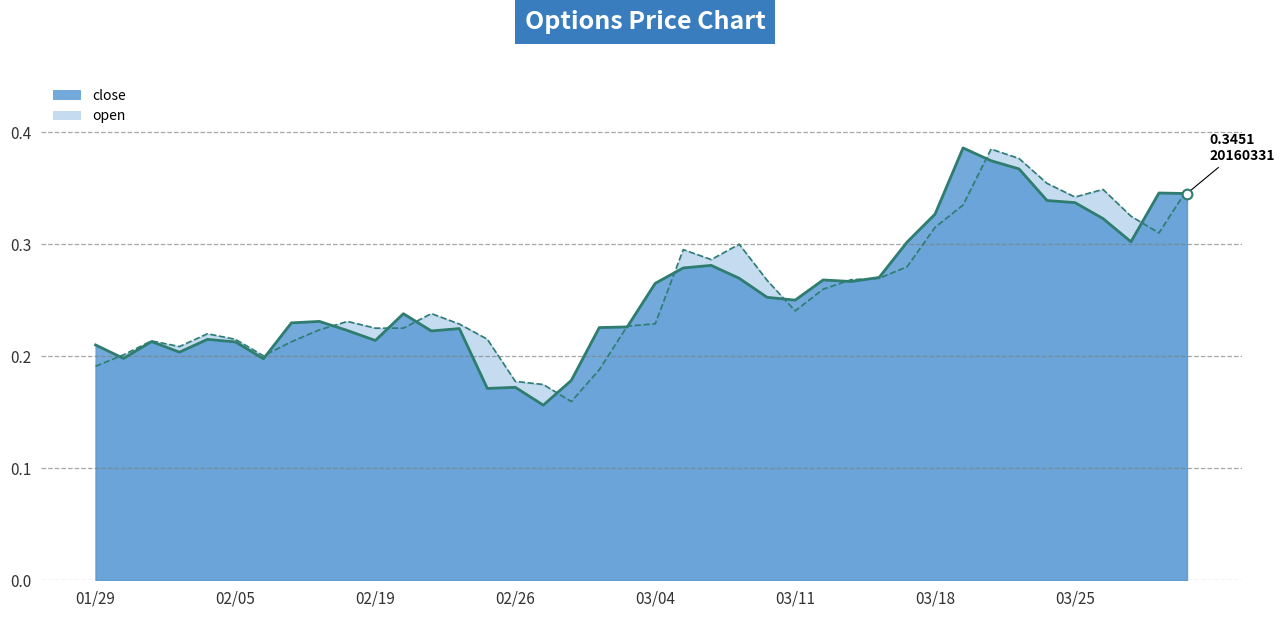

What is the value of the close point at the 25th from the left?

0.3